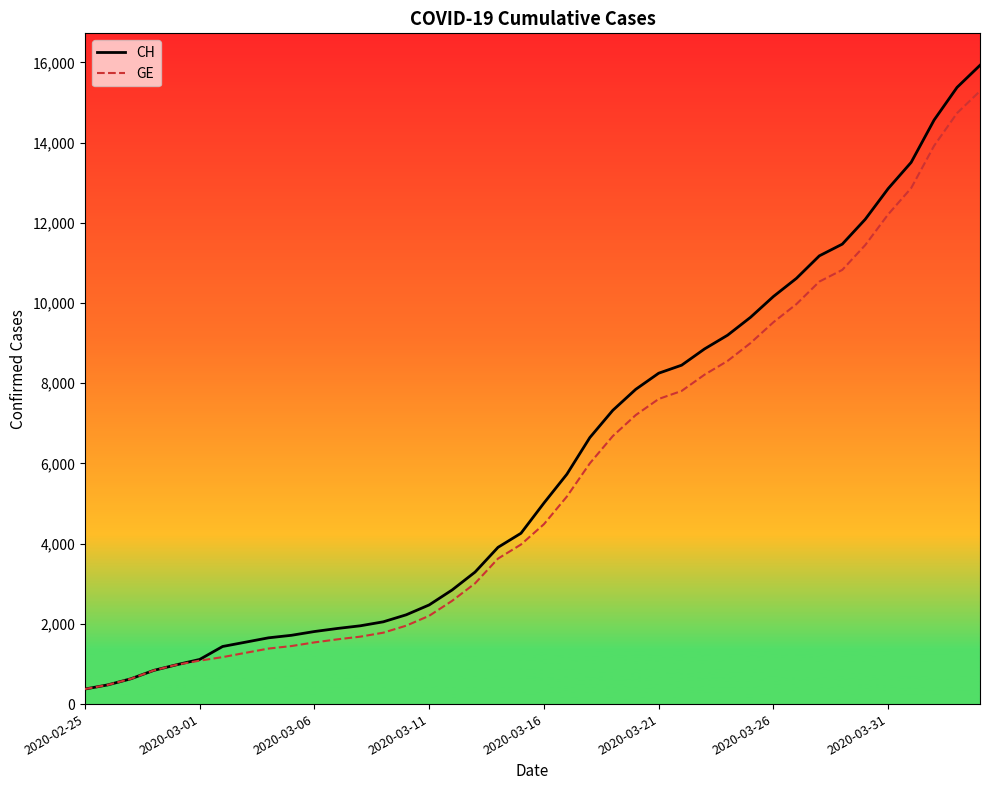

Which series has the widest spread of values?

CH